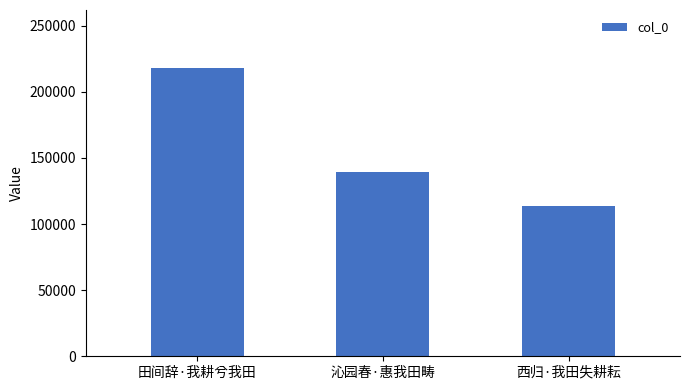

How many values are below 139656?

1